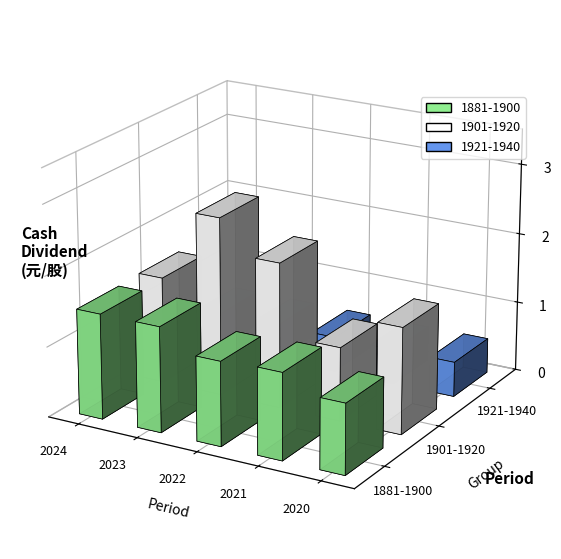

The value of 1921-1940 at 2021 is 0.5. True or false?

True